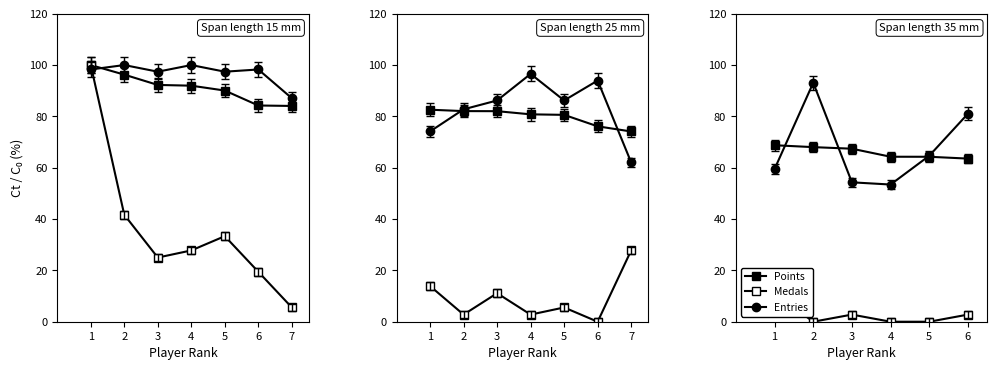

Which category has the lowest value in the Entries series?

4